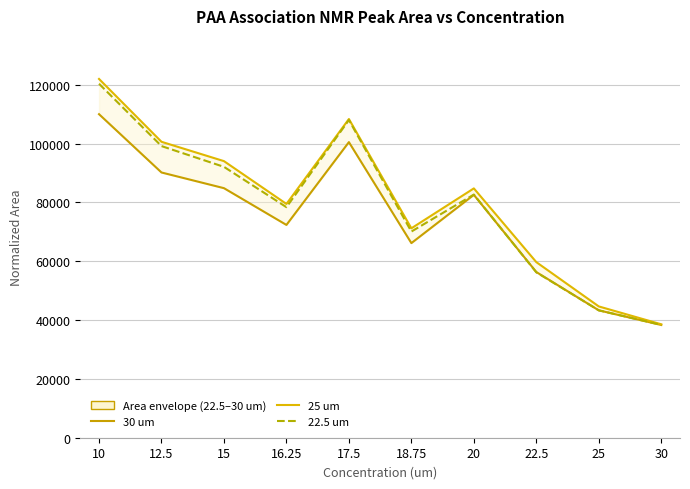

What are all the series names shown in the legend?

30 um, 25 um, 22.5 um